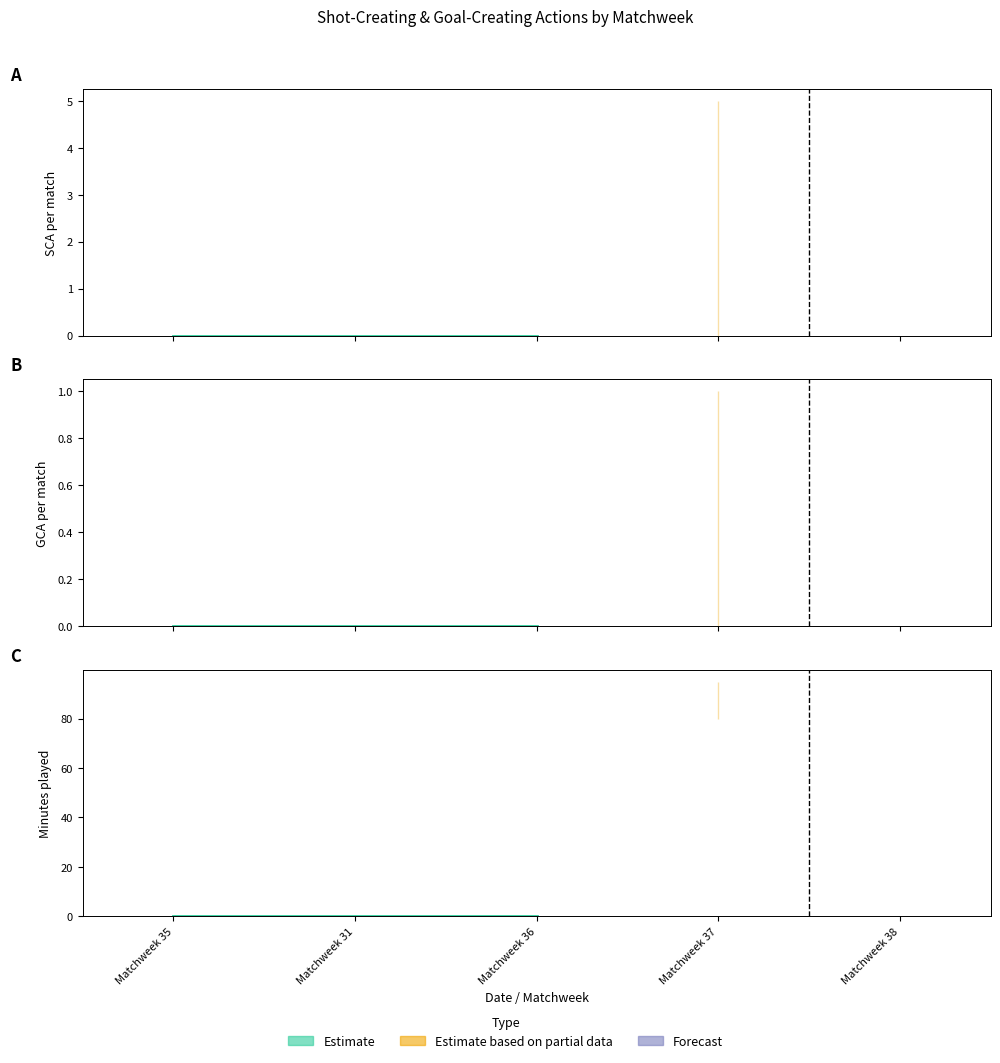

Between Matchweek 31 and Matchweek 35, which is larger?

Matchweek 31